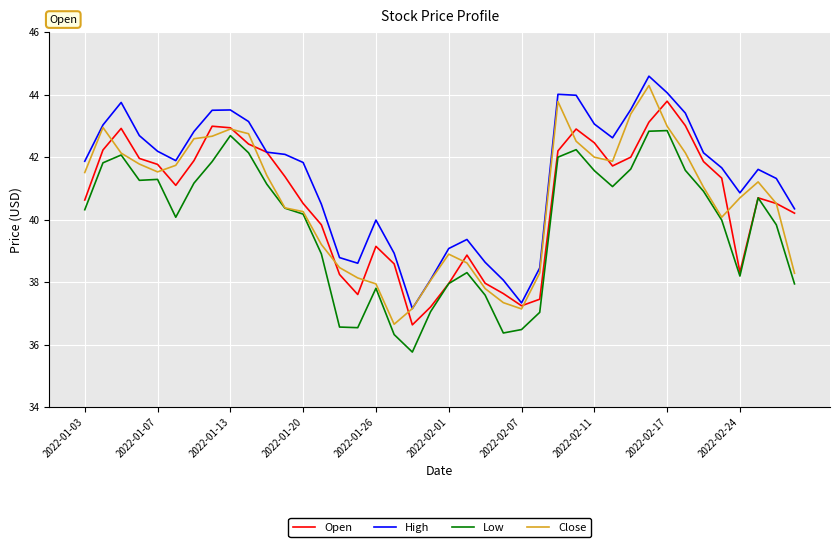

True or false: High and Low cross at least once.

False